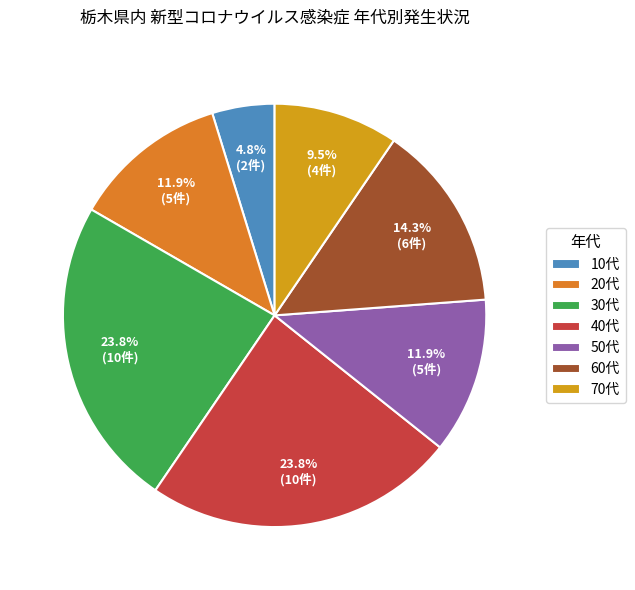

Rank the categories by value from lowest to highest.

10代, 70代, 20代, 50代, 60代, 30代, 40代